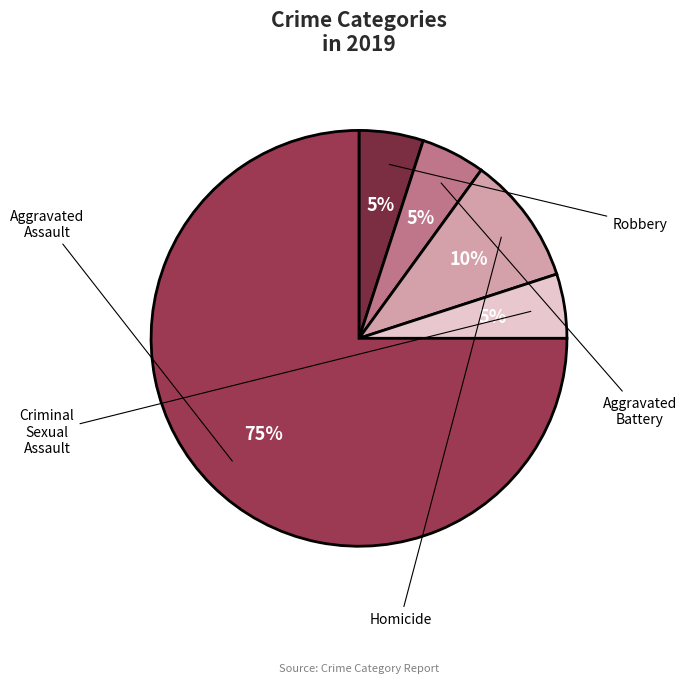

Does Robbery account for over 50% of the chart?

Yes